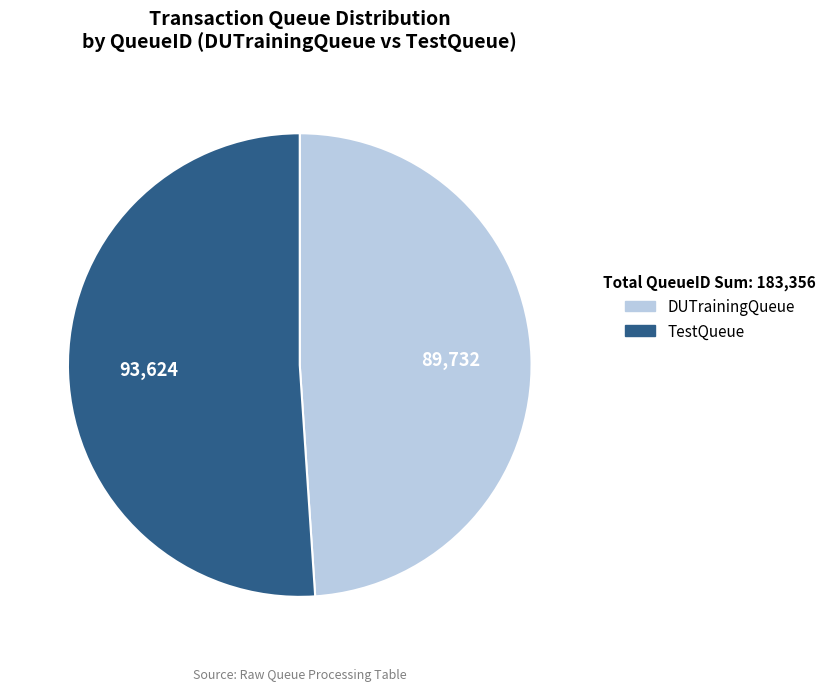

Which category has the biggest portion of the pie?

TestQueue